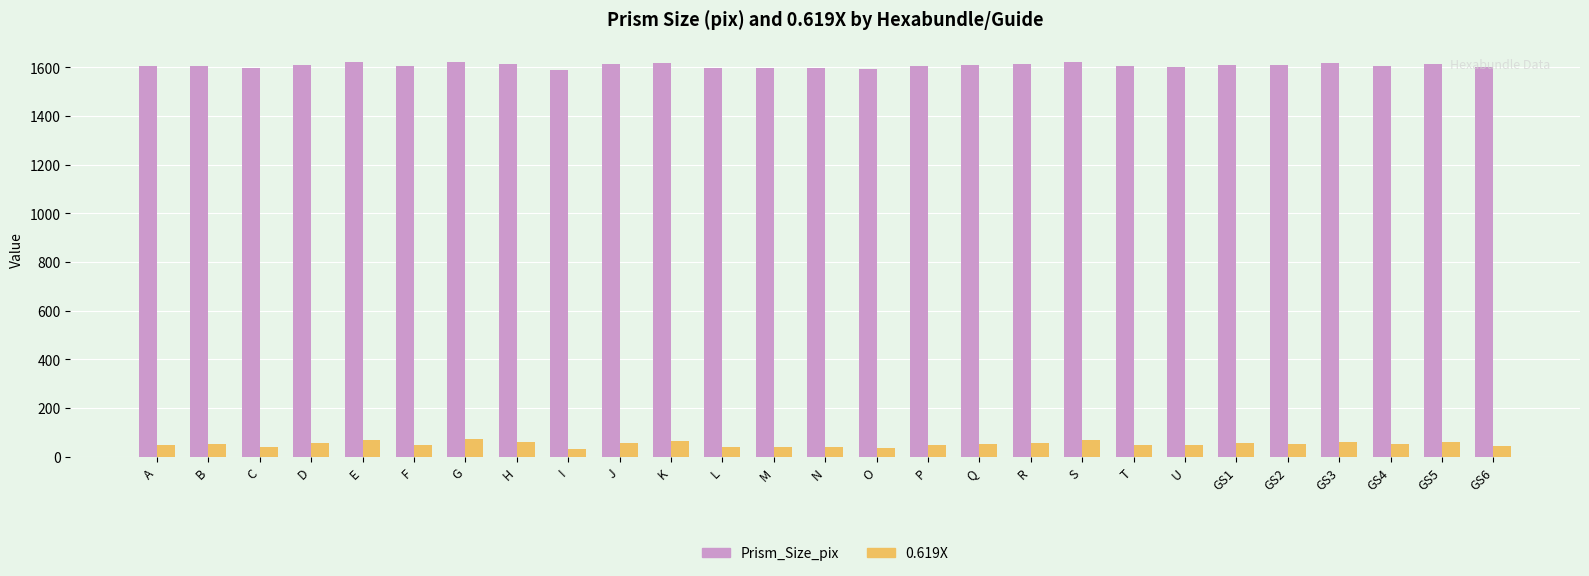

What is the difference between the second highest and minimum values in the Prism_Size_pix series?

31.5